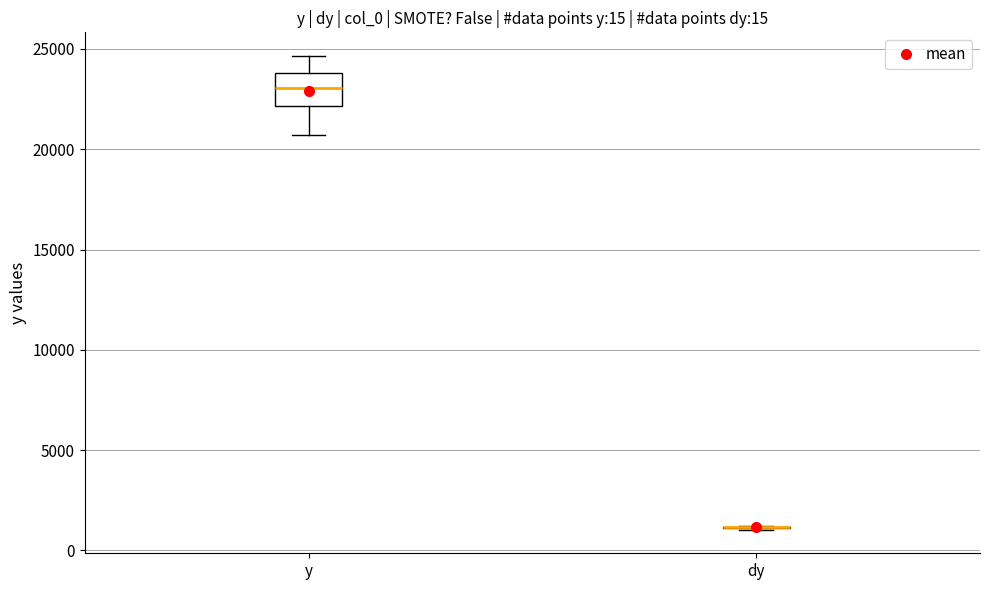

Reading left to right, transcribe this box plot: for each box, give where its median line is, the range the box spans, and where its two whiskers end, as read against the y-axis. The values are not printed on the chart, so give them approximately, as read against the axis.

y: median 23000, box 22000 to 24000, whiskers 20500 to 24500
dy: box collapsed to a line at 1000, whiskers 1000 to 1000